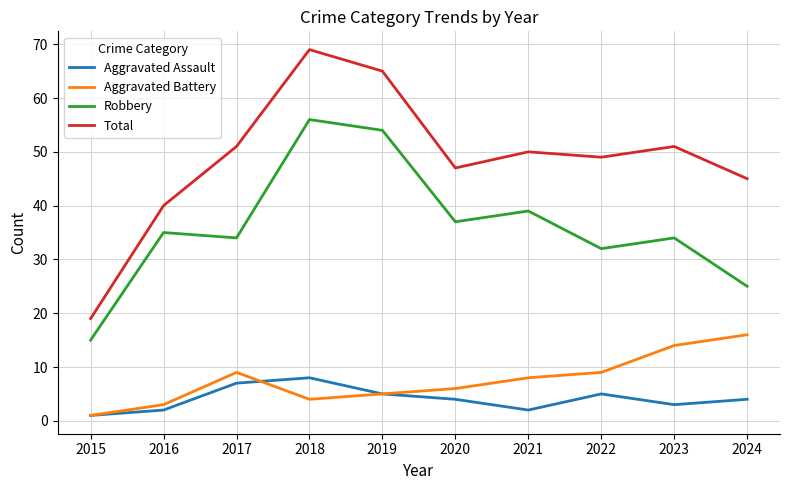

At 2024, list the series in order from smallest to largest.

Aggravated Assault, Aggravated Battery, Robbery, Total